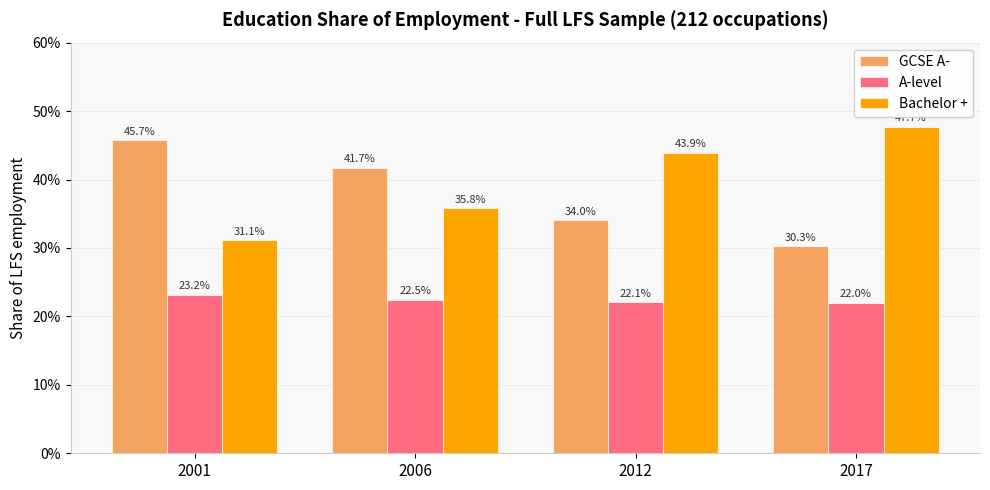

Are the bars grouped side by side (vs. stacked)?

Yes